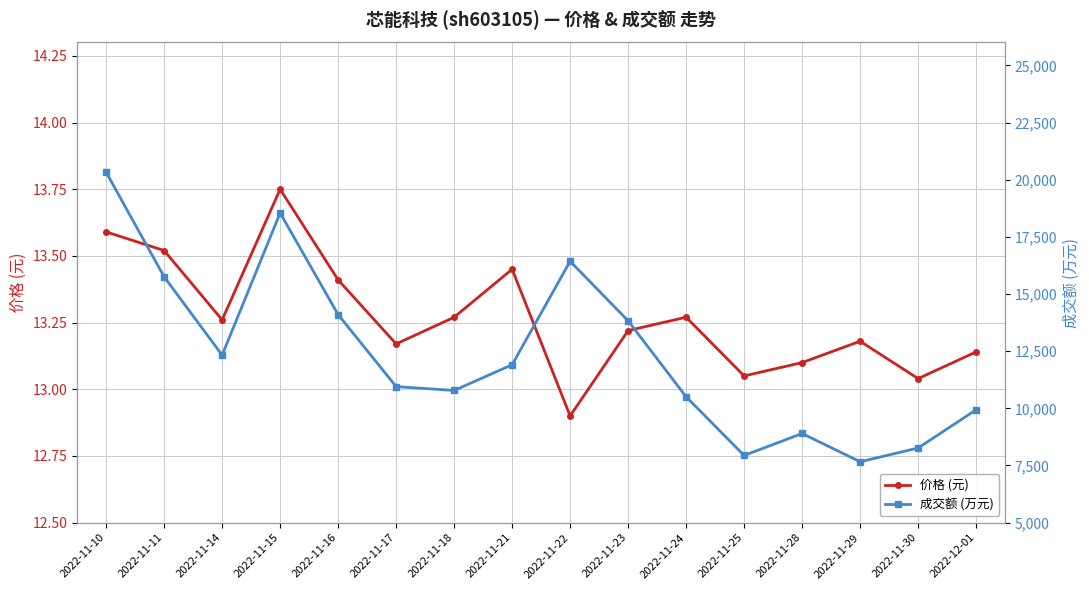

How many values in the 成交额 (万元) series exceed 11907?

7